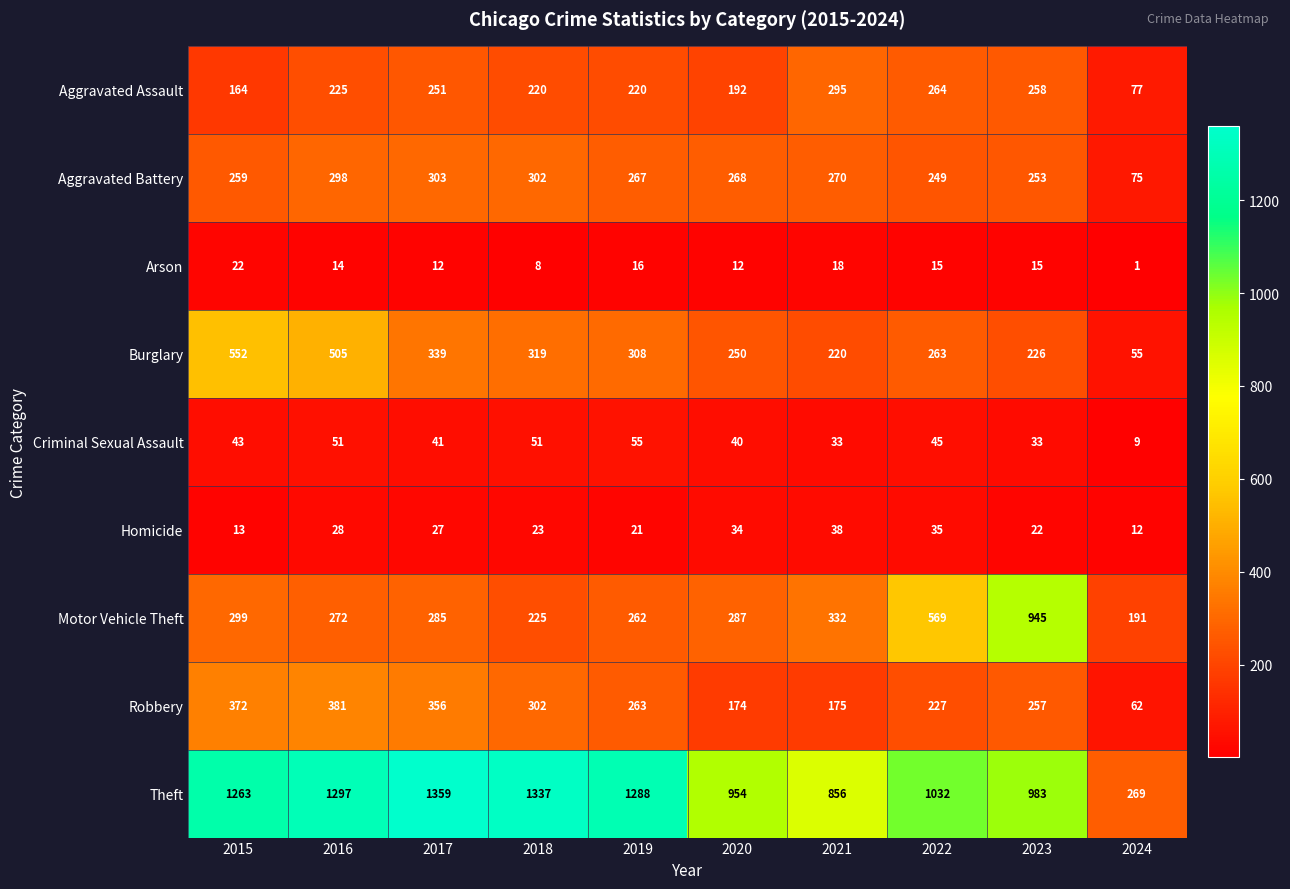

What is the difference between the Motor Vehicle Theft values at 2023 and 2016?

673